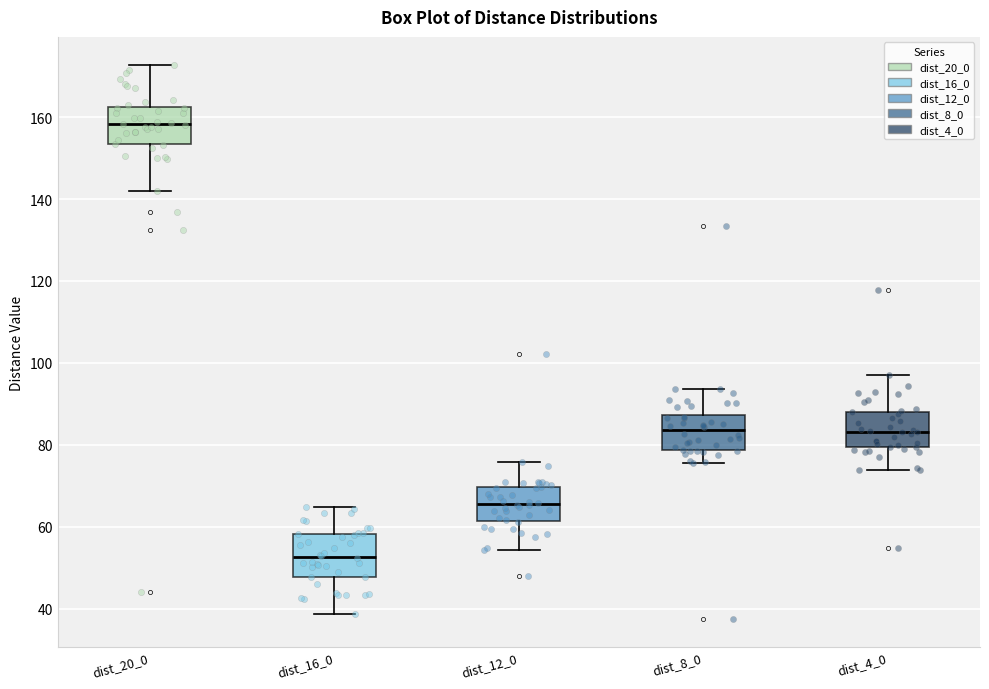

Which box has the lowest median line?

dist_16_0